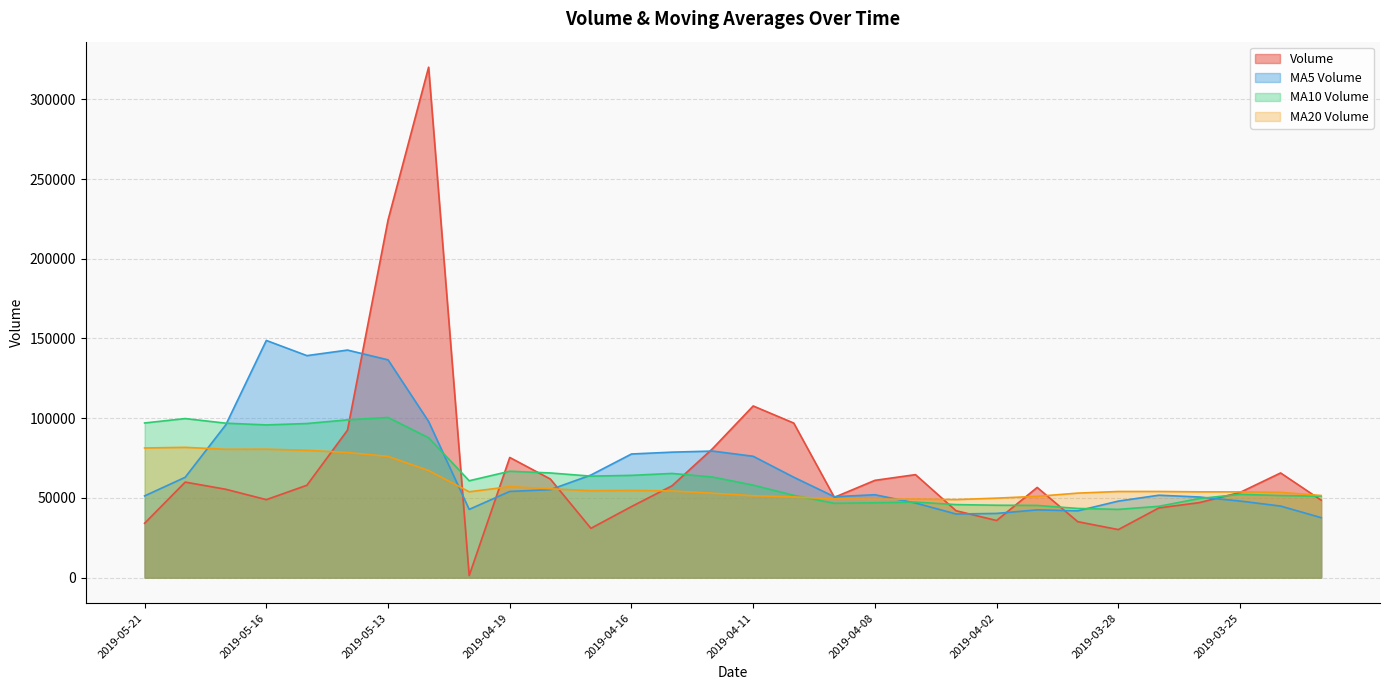

What is the sum of the volume values at 2019-05-21 and 2019-04-02?

69938.2